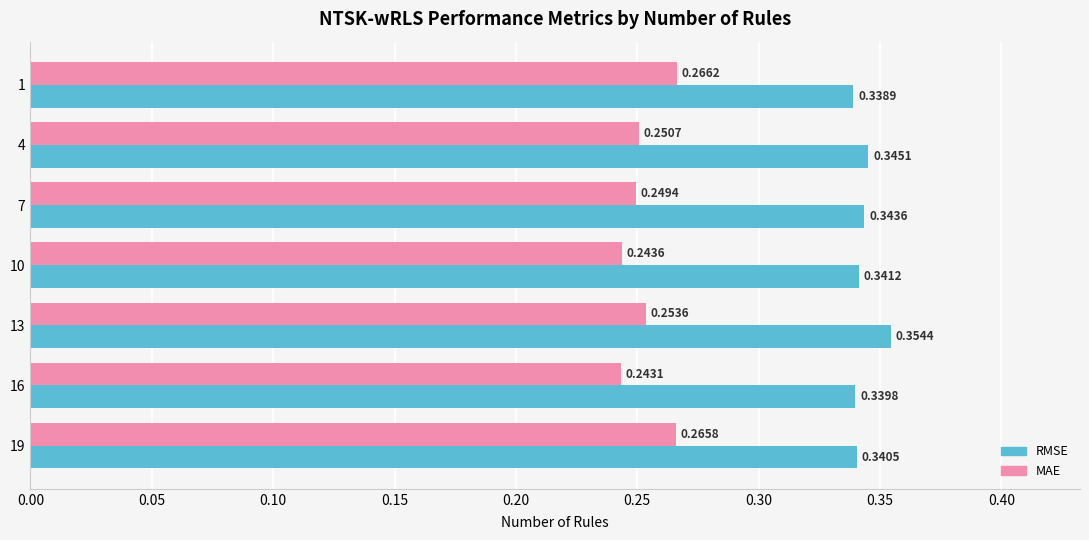

What are all the series names shown in the legend?

RMSE, MAE